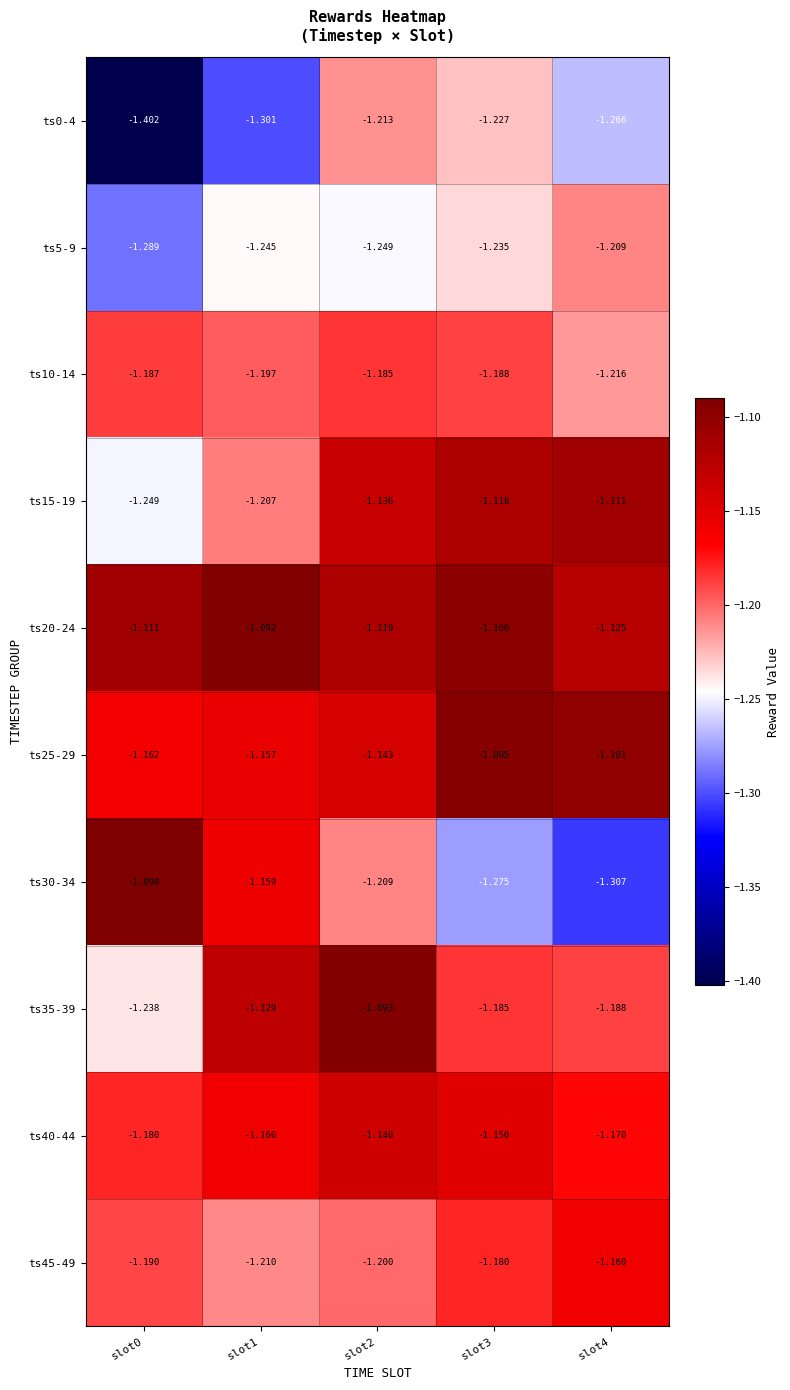

Which series has the largest range (max minus min)?

ts30-34